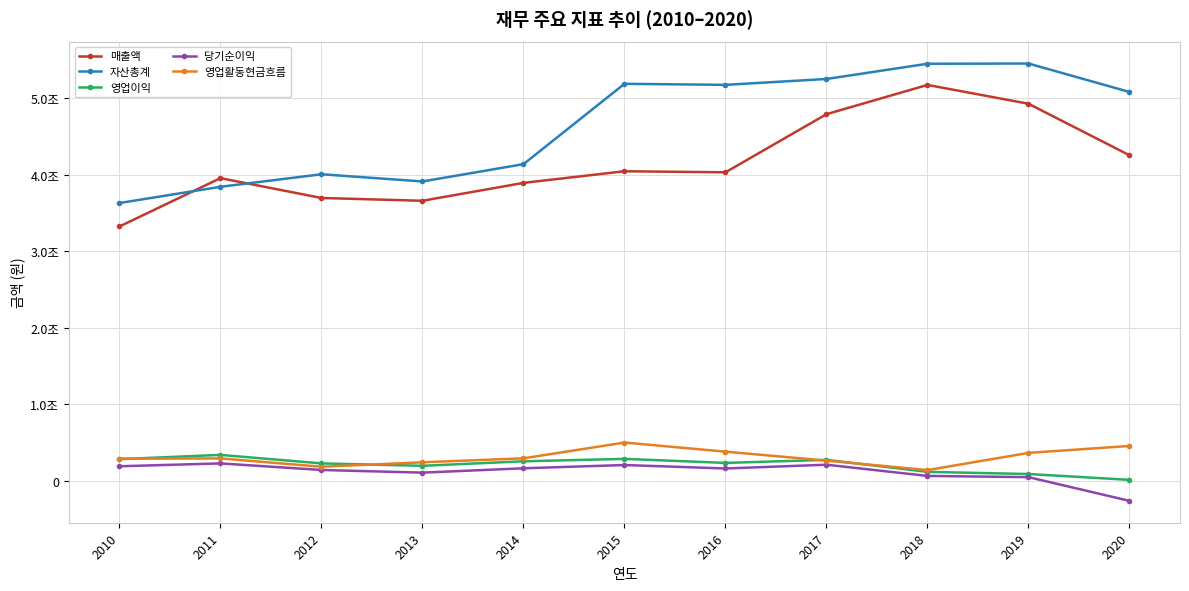

Is this an area chart (filled region under the line)?

No